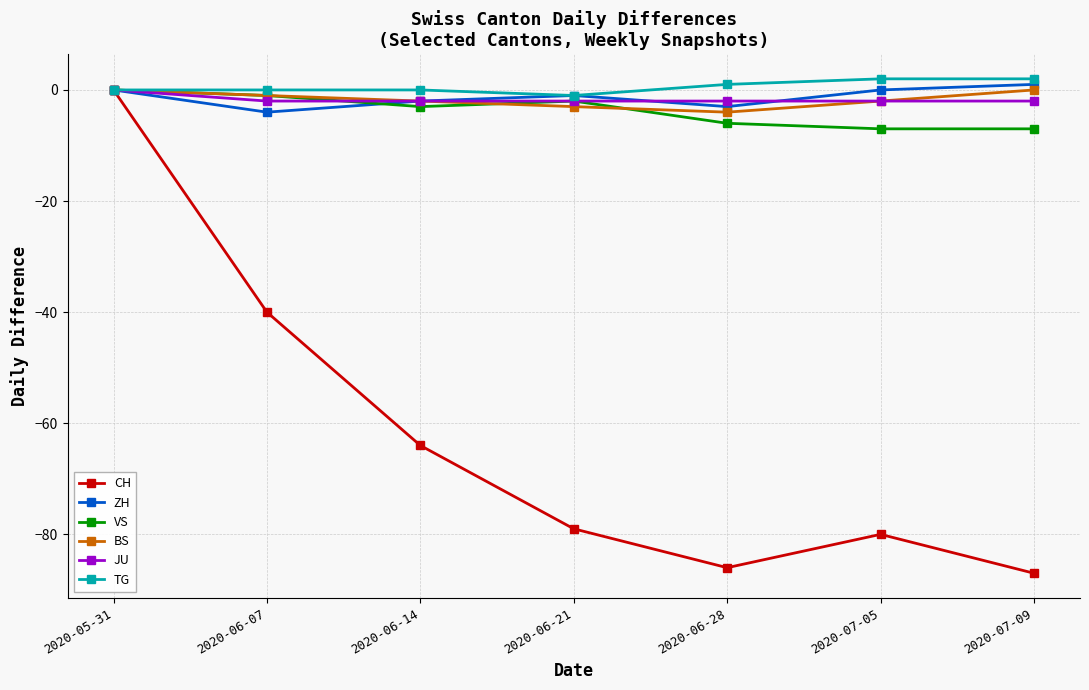

Between 2020-05-31 and 2020-07-05, which series saw the biggest shift?

CH